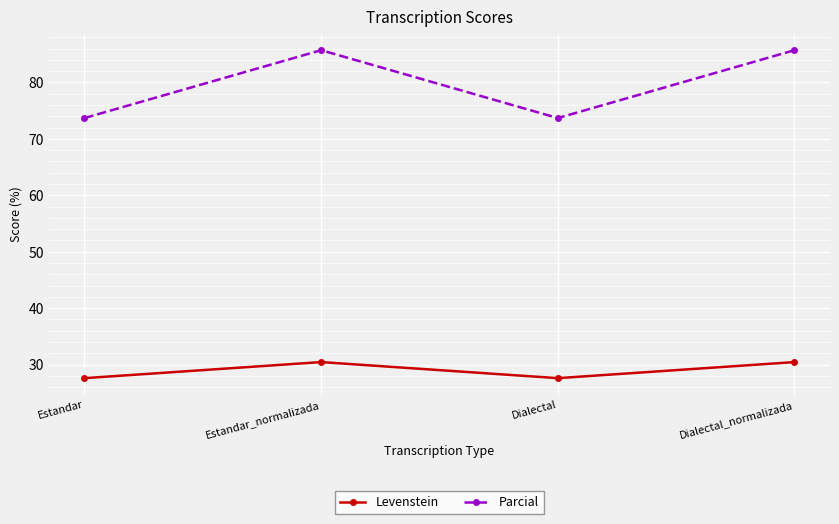

The value of Levenstein at Dialectal is 27.6. True or false?

True